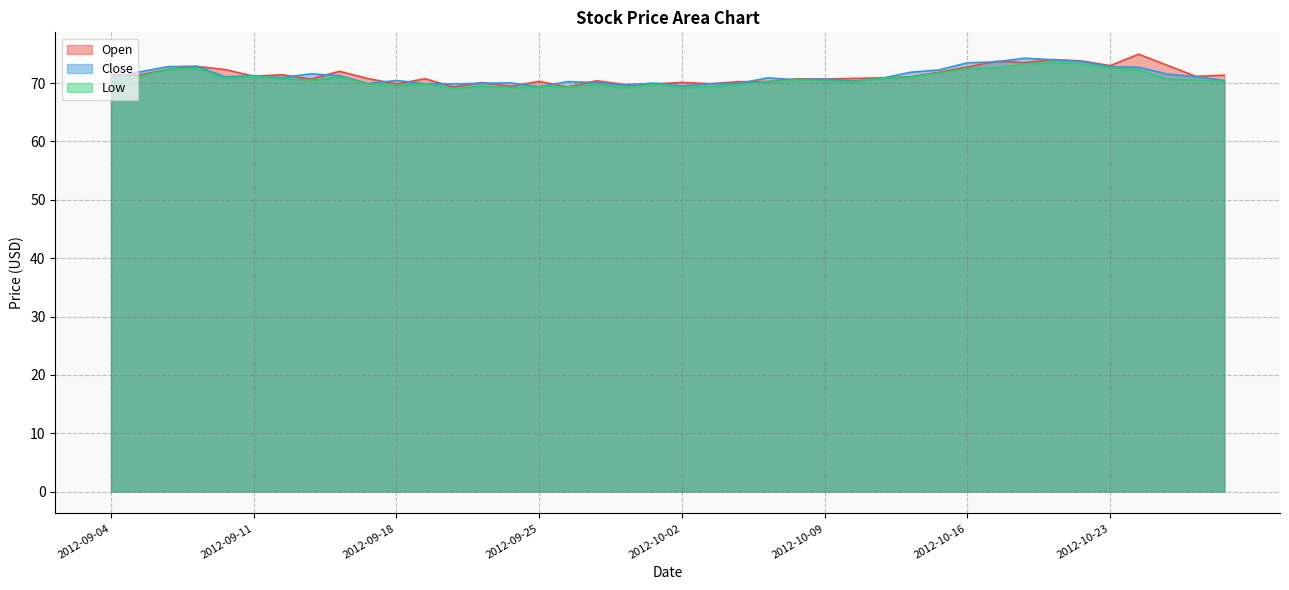

Reading left to right, transcribe all the data shown in this chart.

Open: 2012-09-04=71.5	2012-09-05=71.4	2012-09-06=72.4	2012-09-07=72.9	2012-09-10=72.3	2012-09-11=71.2	2012-09-12=71.4	2012-09-13=70.7	2012-09-14=72.0	2012-09-17=70.8	2012-09-18=69.9	2012-09-19=70.7	2012-09-20=69.3	2012-09-21=70.1	2012-09-24=69.4	2012-09-25=70.3	2012-09-26=69.3	2012-09-27=70.4	2012-09-28=69.8	2012-10-01=69.9	2012-10-02=70.1	2012-10-03=69.9	2012-10-04=70.2	2012-10-05=70.3	2012-10-08=70.7	2012-10-09=70.7	2012-10-10=70.8	2012-10-11=70.9	2012-10-12=71.1	2012-10-15=71.8	2012-10-16=72.8	2012-10-17=73.7	2012-10-18=73.5	2012-10-19=74.0	2012-10-22=73.8	2012-10-23=73.0	2012-10-24=74.9	2012-10-25=73.1	2012-10-26=71.2	2012-10-31=71.3
Close: 2012-09-04=70.9	2012-09-05=71.9	2012-09-06=72.8	2012-09-07=72.9	2012-09-10=71.1	2012-09-11=71.3	2012-09-12=71.0	2012-09-13=71.6	2012-09-14=71.3	2012-09-17=69.9	2012-09-18=70.4	2012-09-19=69.9	2012-09-20=69.8	2012-09-21=70.0	2012-09-24=70.0	2012-09-25=69.4	2012-09-26=70.2	2012-09-27=70.1	2012-09-28=69.6	2012-10-01=70.0	2012-10-02=69.5	2012-10-03=69.9	2012-10-04=69.9	2012-10-05=70.9	2012-10-08=70.6	2012-10-09=70.6	2012-10-10=70.3	2012-10-11=70.8	2012-10-12=71.8	2012-10-15=72.2	2012-10-16=73.5	2012-10-17=73.6	2012-10-18=74.3	2012-10-19=74.0	2012-10-22=73.7	2012-10-23=72.8	2012-10-24=72.7	2012-10-25=71.5	2012-10-26=71.1	2012-10-31=70.4
Low: 2012-09-04=70.4	2012-09-05=71.1	2012-09-06=72.4	2012-09-07=72.6	2012-09-10=70.8	2012-09-11=71.2	2012-09-12=70.8	2012-09-13=70.4	2012-09-14=71.0	2012-09-17=69.9	2012-09-18=69.6	2012-09-19=69.9	2012-09-20=69.0	2012-09-21=69.5	2012-09-24=69.2	2012-09-25=69.4	2012-09-26=69.3	2012-09-27=69.7	2012-09-28=69.2	2012-10-01=69.8	2012-10-02=69.2	2012-10-03=69.4	2012-10-04=69.7	2012-10-05=70.2	2012-10-08=70.6	2012-10-09=70.4	2012-10-10=70.2	2012-10-11=70.8	2012-10-12=71.0	2012-10-15=71.7	2012-10-16=72.5	2012-10-17=72.6	2012-10-18=73.2	2012-10-19=73.6	2012-10-22=73.2	2012-10-23=72.6	2012-10-24=72.2	2012-10-25=70.7	2012-10-26=70.6	2012-10-31=70.3